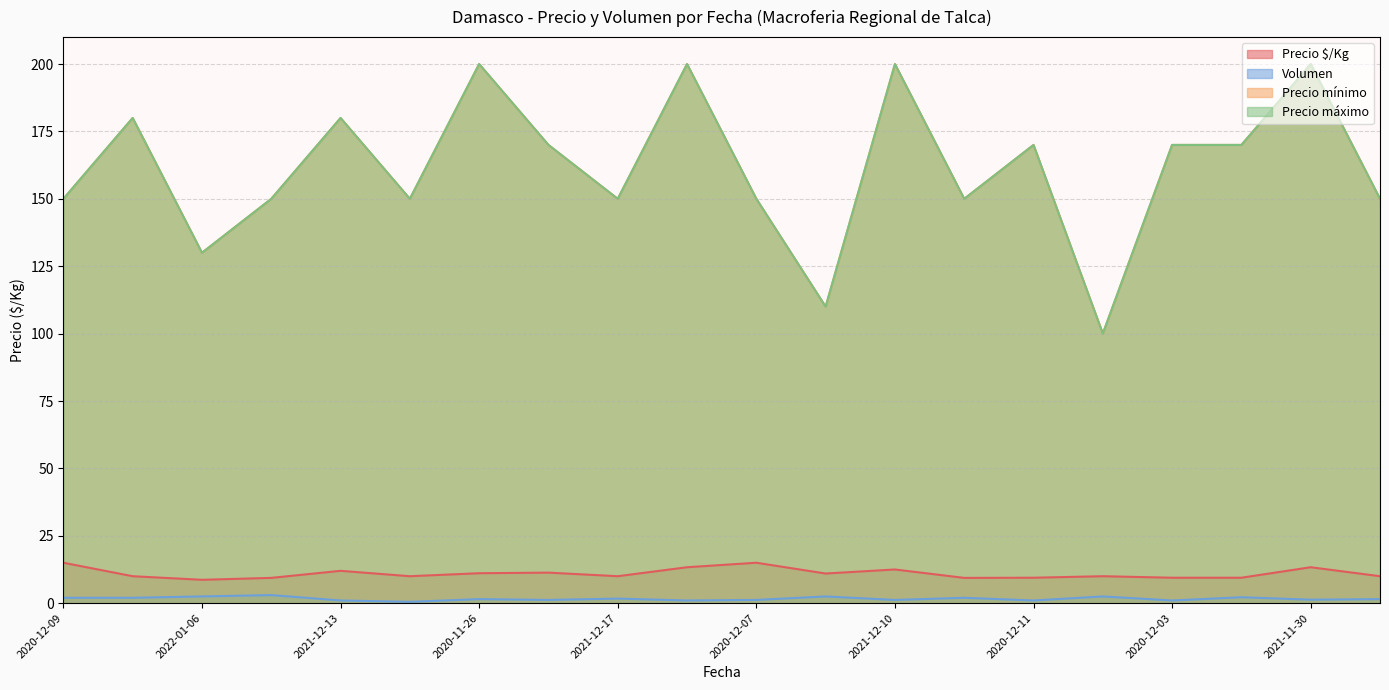

What value does the Precio $/Kg series have at 2020-12-07?

15.0